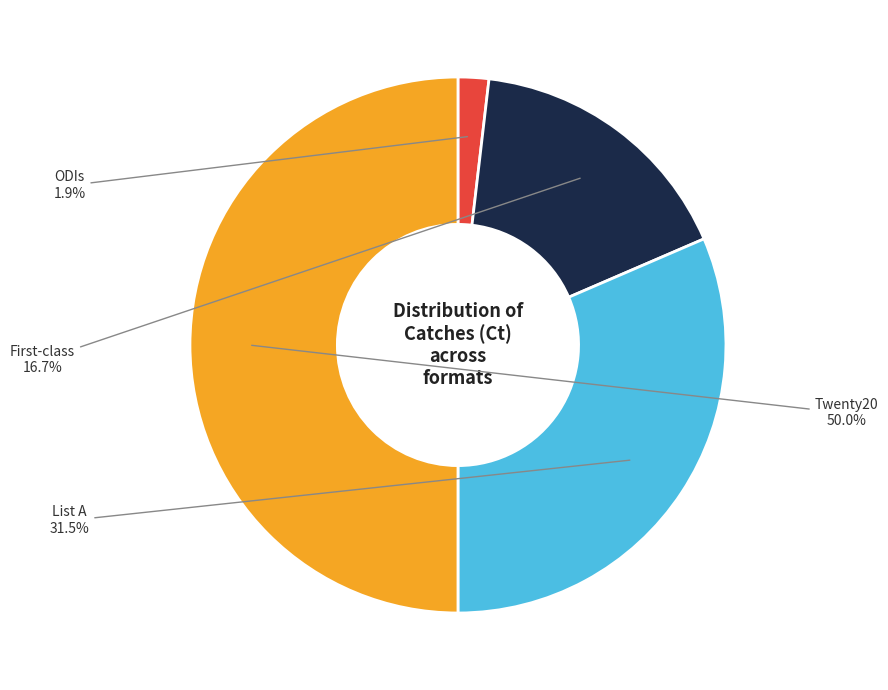

The Twenty20 slice represents 50% of the pie. True or false?

True